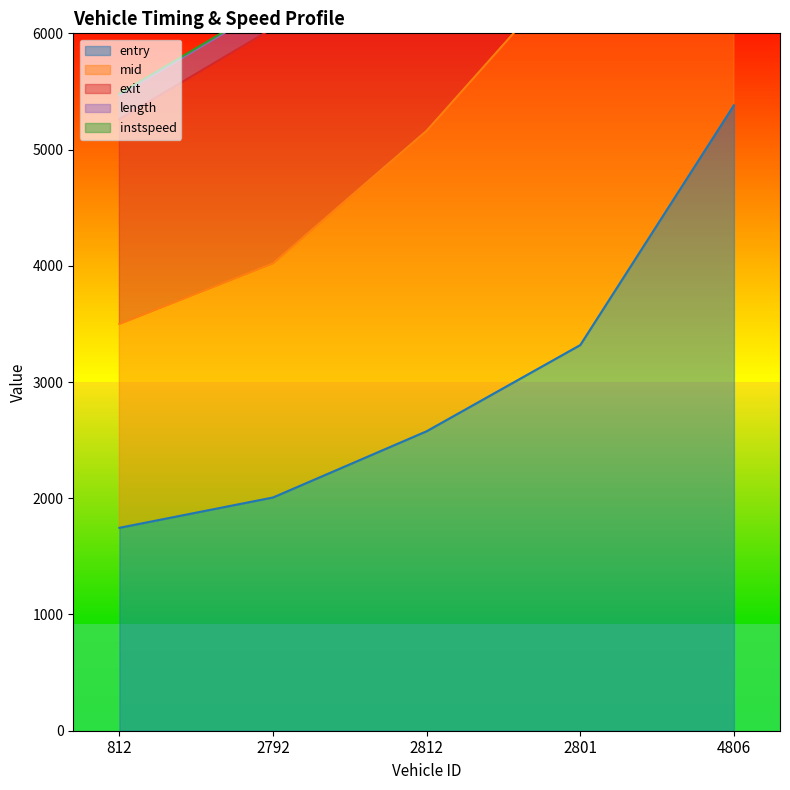

Where does the entry series first go above 2576?

2812